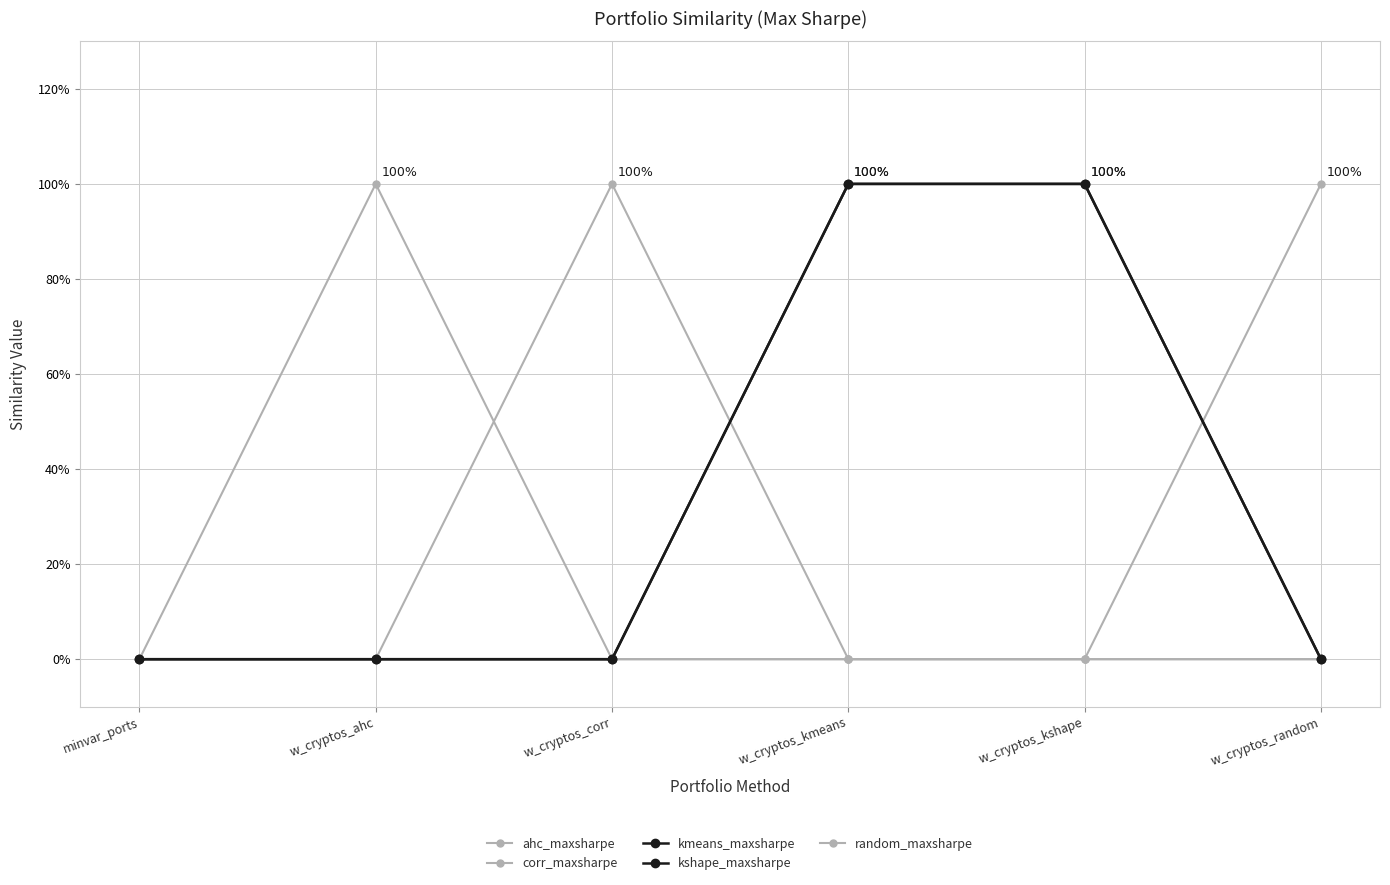

At w_cryptos_ahc, list the series in order from largest to smallest.

ahc_maxsharpe, corr_maxsharpe, kmeans_maxsharpe, kshape_maxsharpe, random_maxsharpe